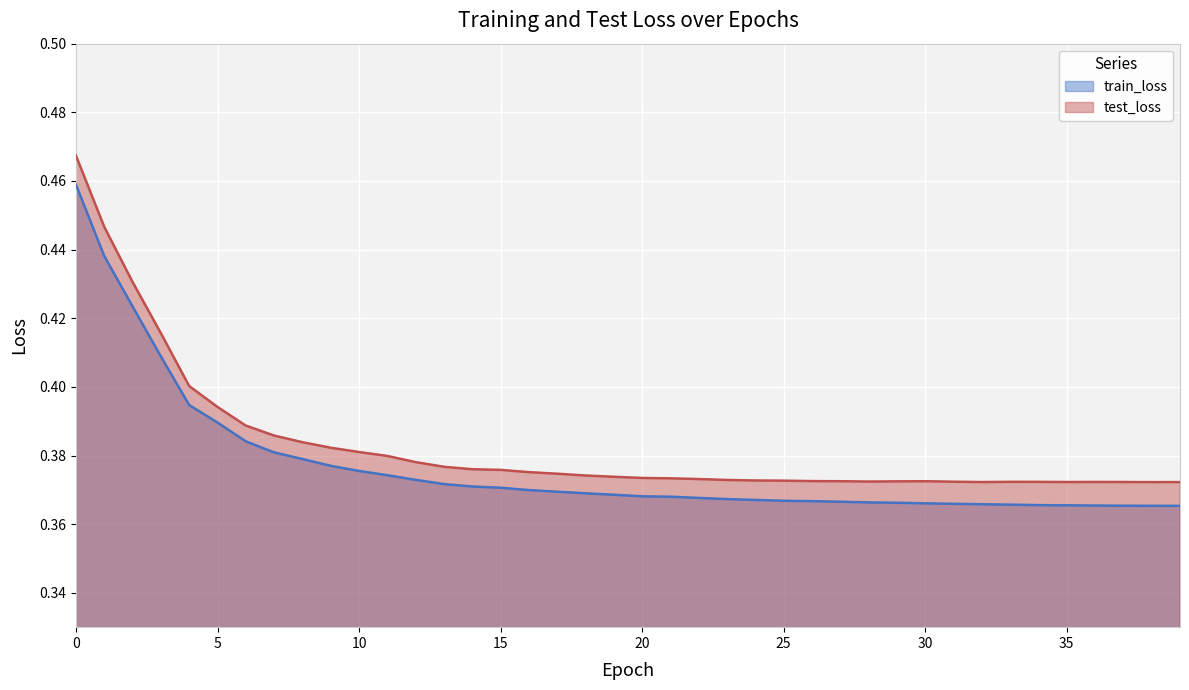

What is the value of the train_loss point at the 40th from the left?

0.4